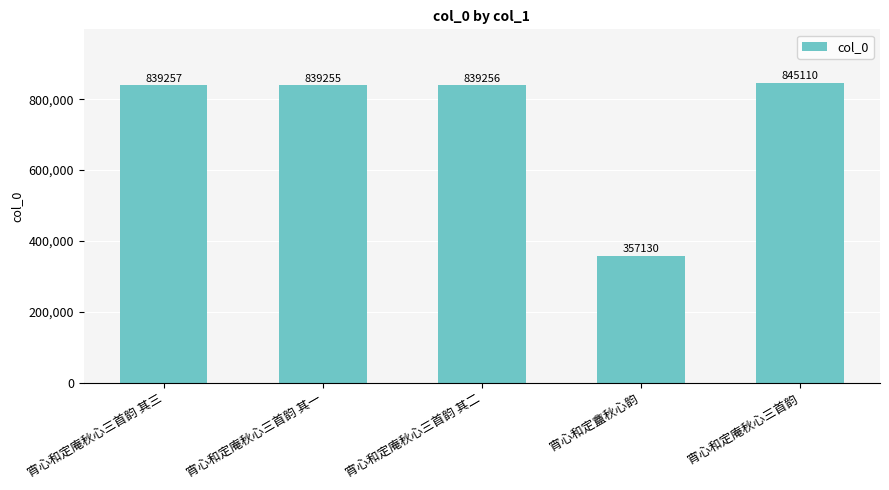

Where does the data first go above 839256?

宵心和定庵秋心三首韵 其三